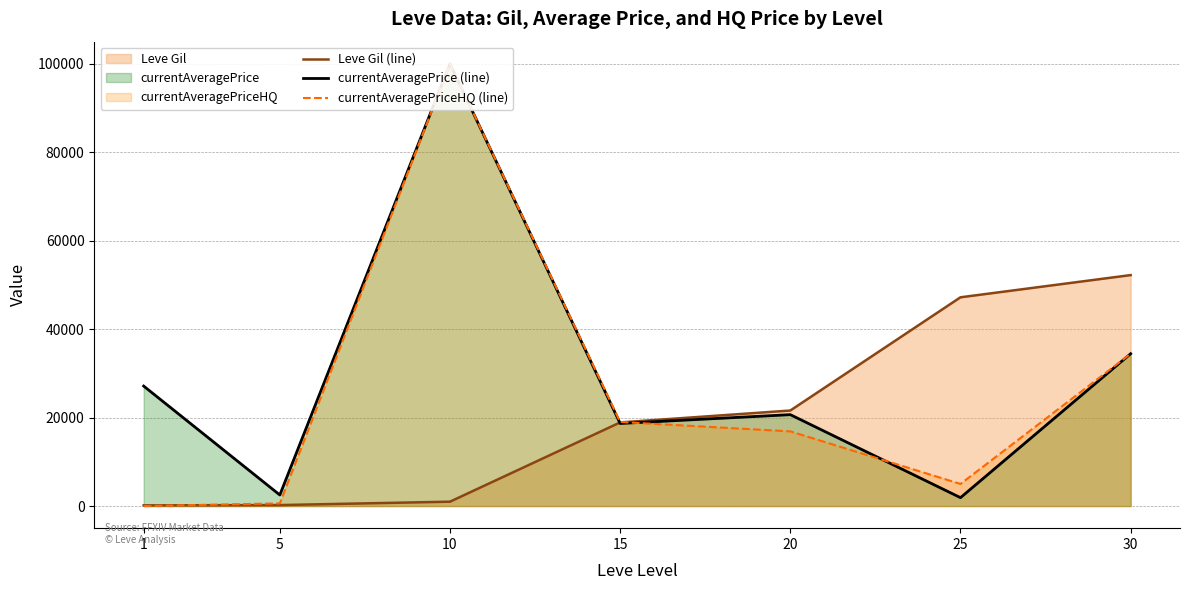

How many lines are shown in the chart?

3